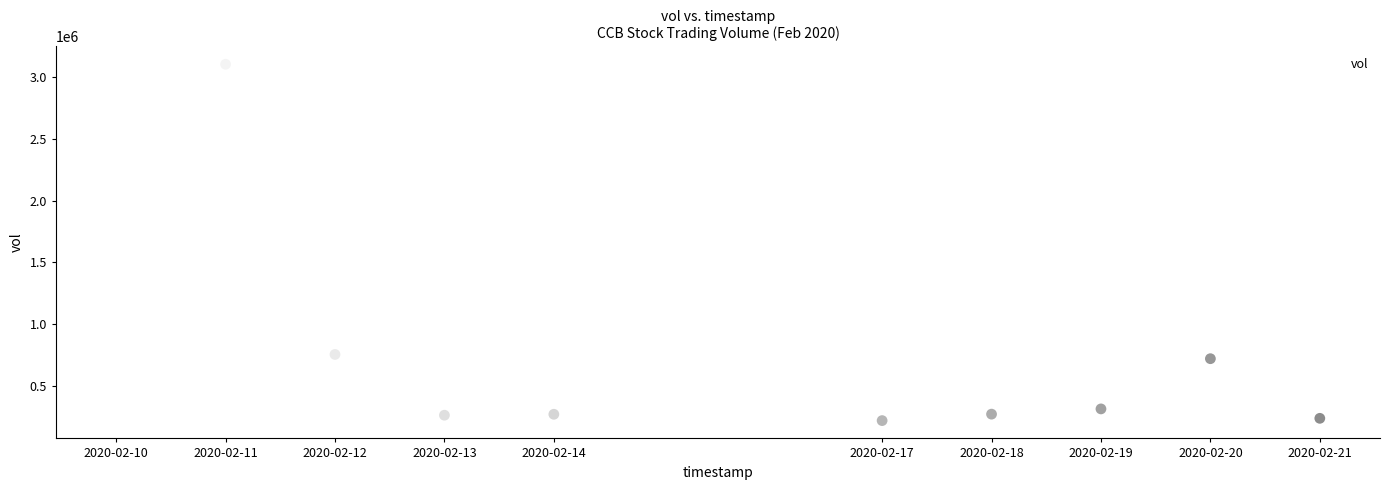

What is the range of X values (max minus min)?

950400